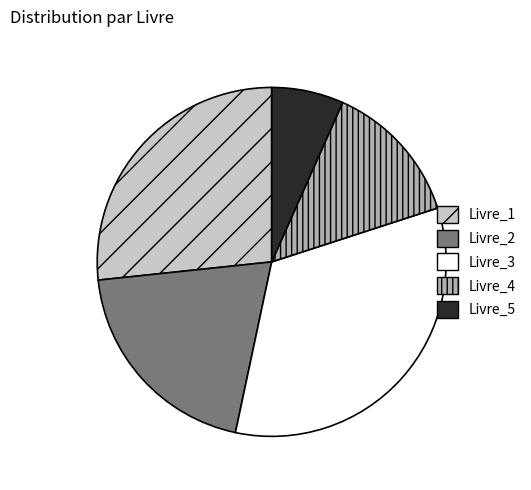

Between Livre_5 and Livre_2, which is larger?

Livre_2